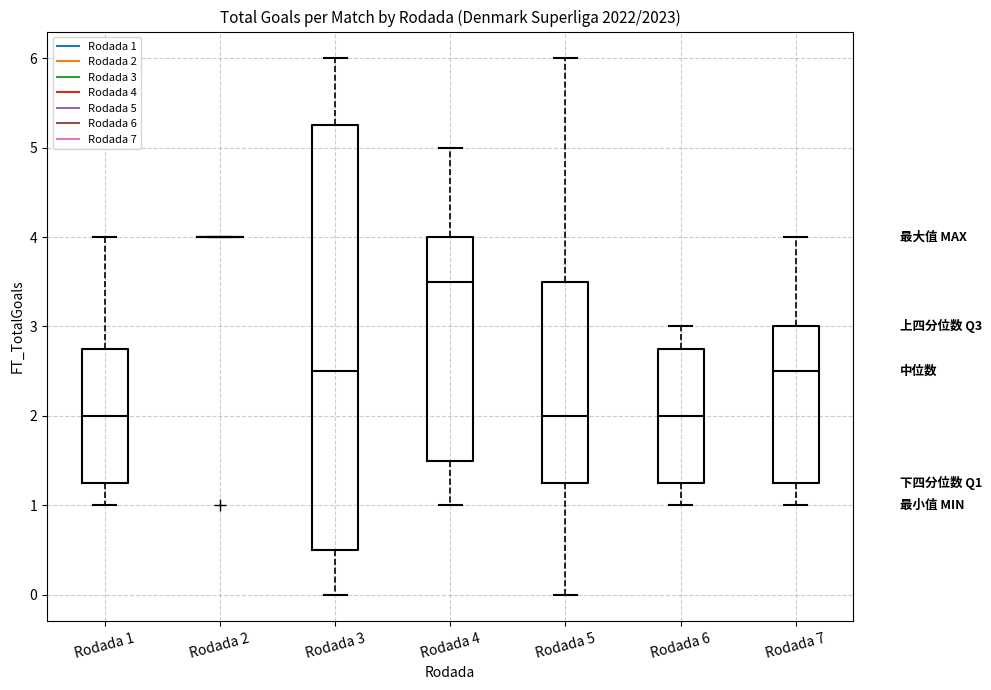

Where does the upper whisker of the box for Rodada 1 end on the y-axis? The values are not printed on the chart, so give them approximately, as read against the axis.

4.0